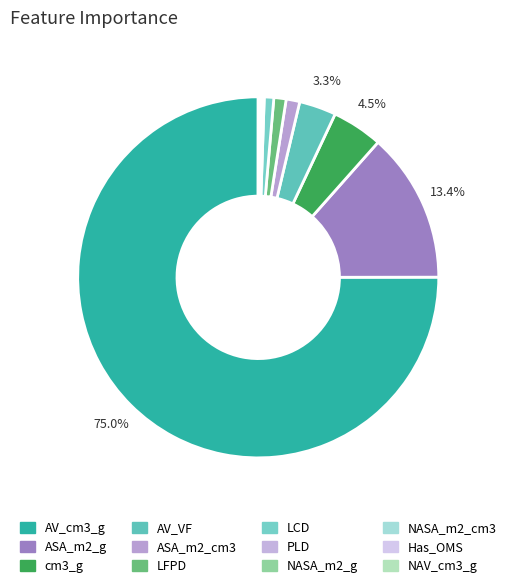

How many slices are in this pie chart?

12